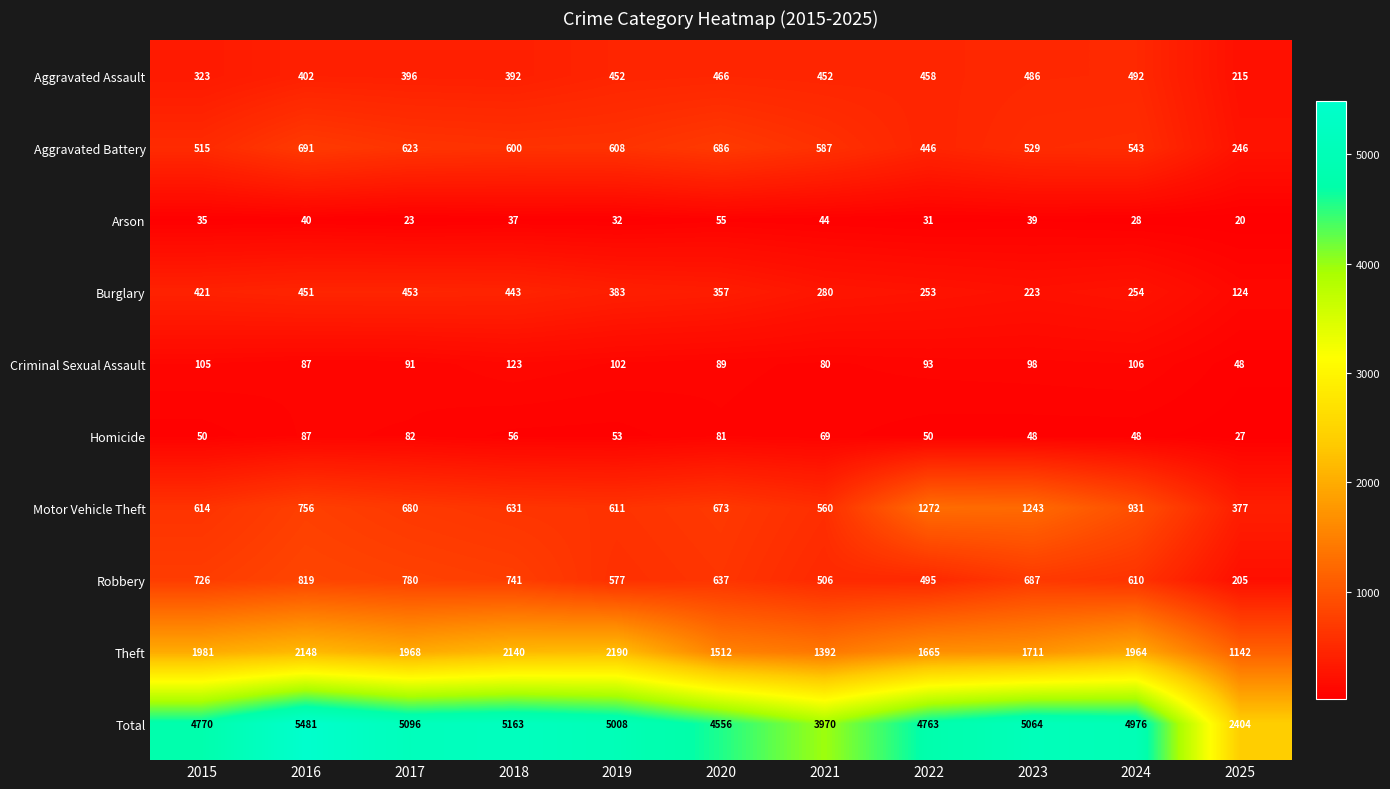

At how many categories does at least one series exceed 3847?

10